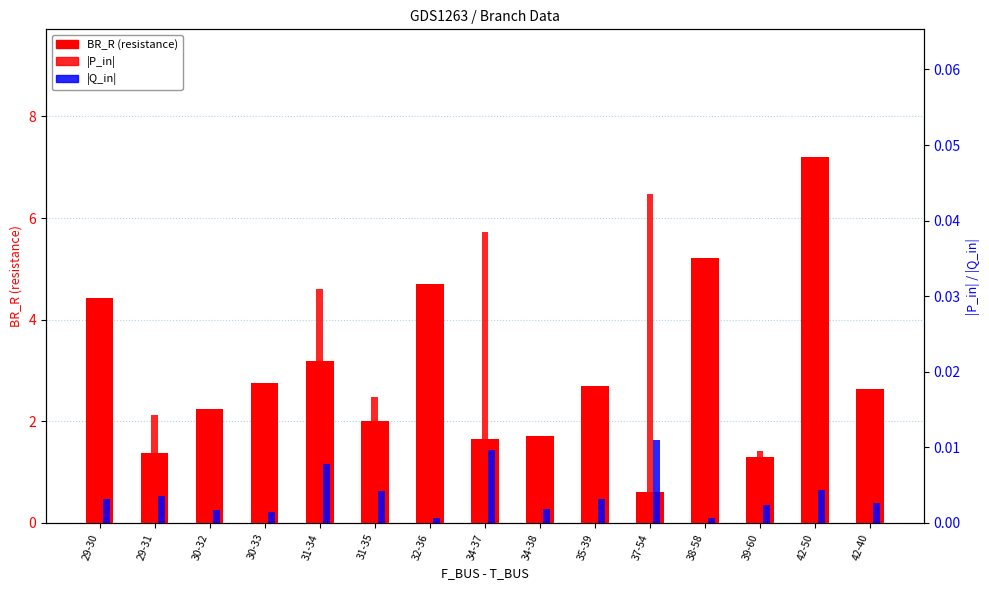

Which label corresponds to the smallest value in the chart?

38-58